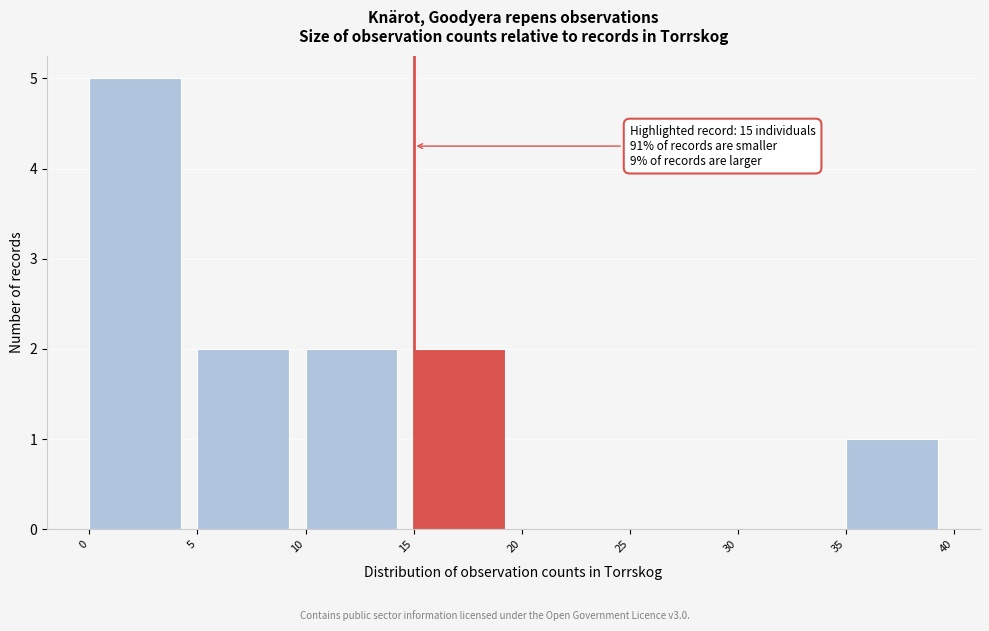

Which range on the x-axis has the tallest bar?

0 to 5